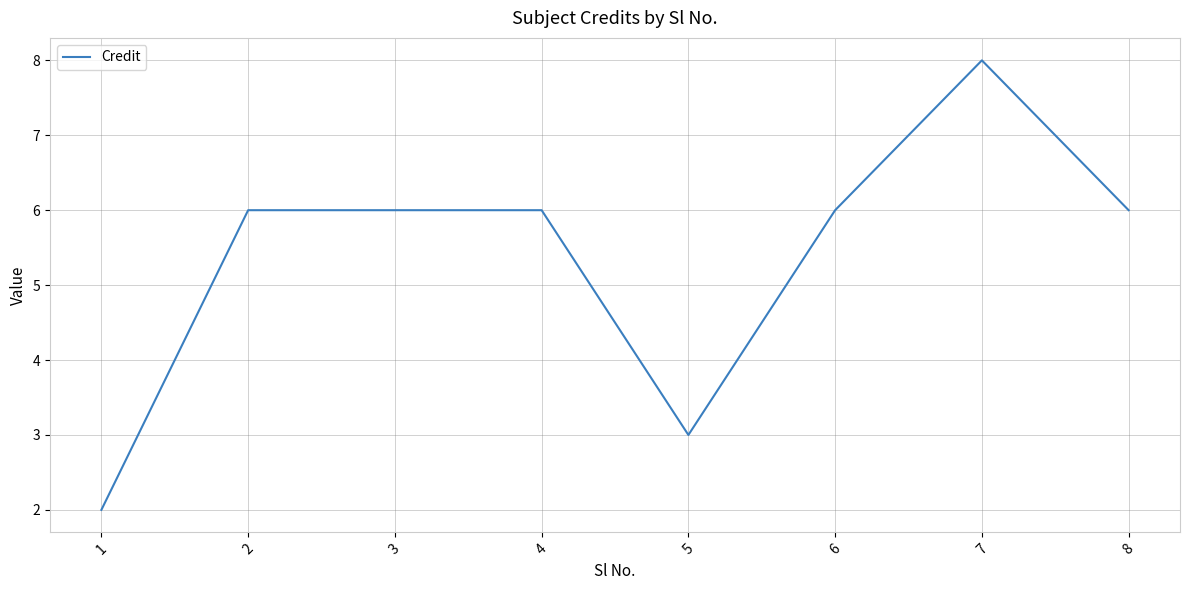

What is the difference between the maximum and minimum values?

6